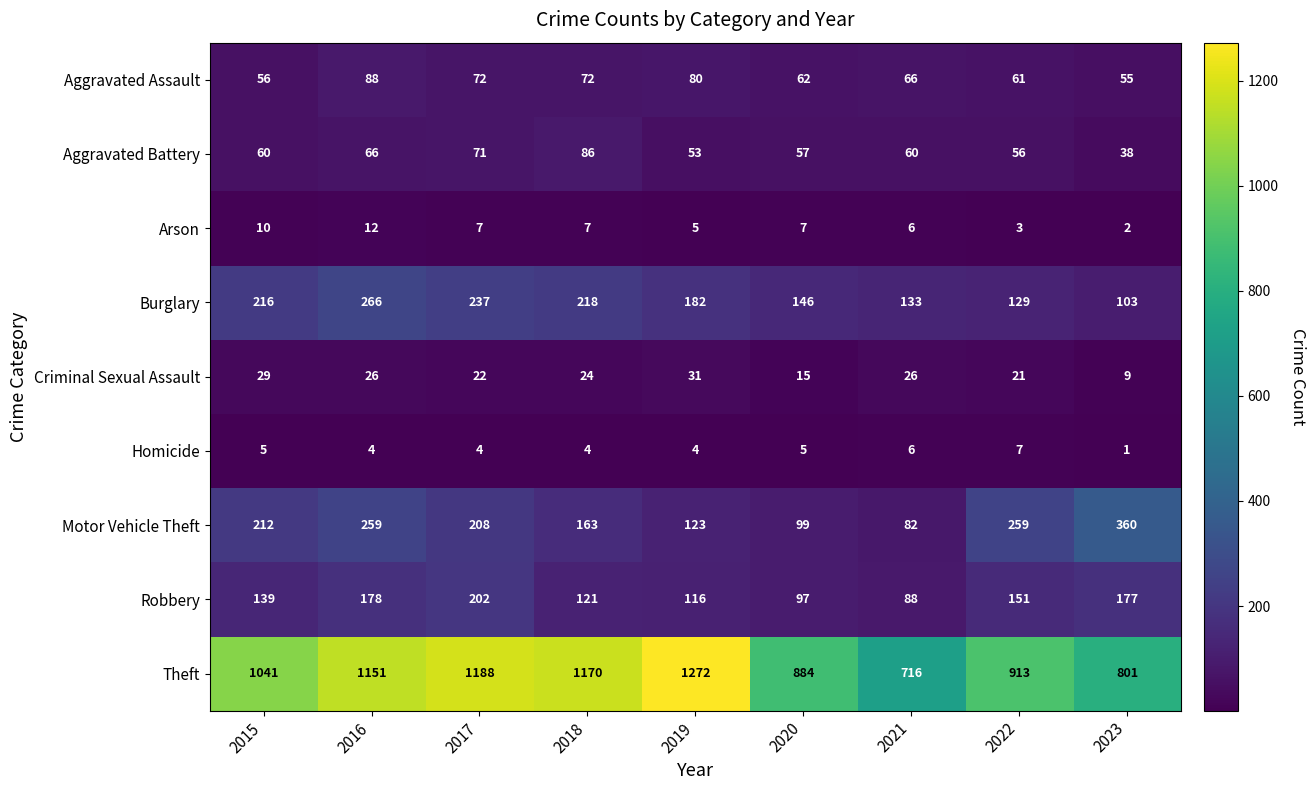

What is the difference between the Burglary values at 2019 and 2015?

34